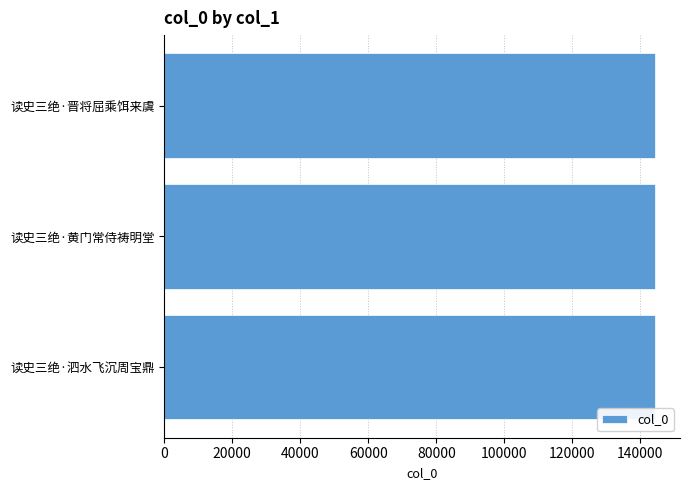

True or false: the data shows 144452 at 读史三绝·泗水飞沉周宝鼎.

True